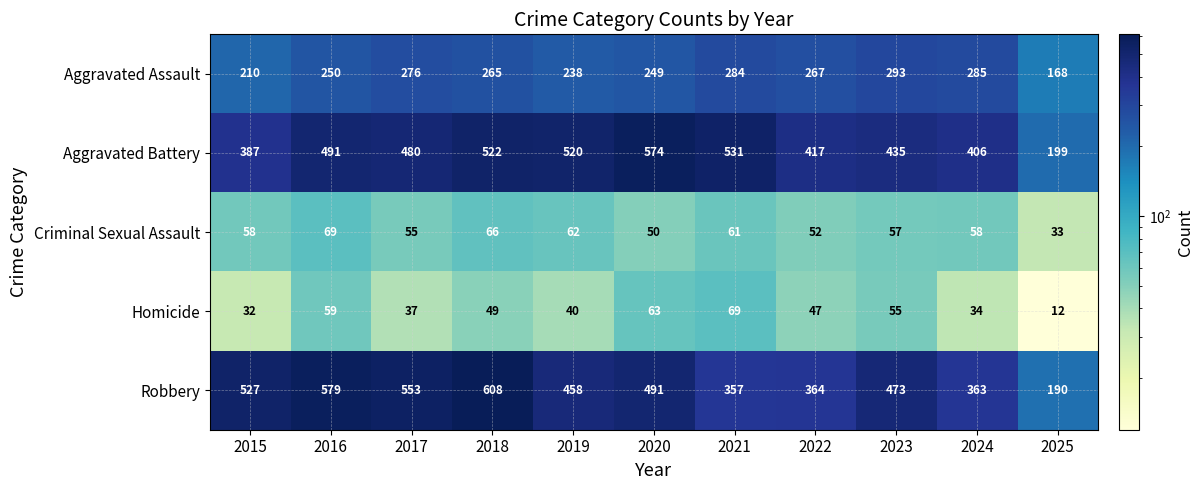

What is the highest value of the Aggravated Battery series?

574